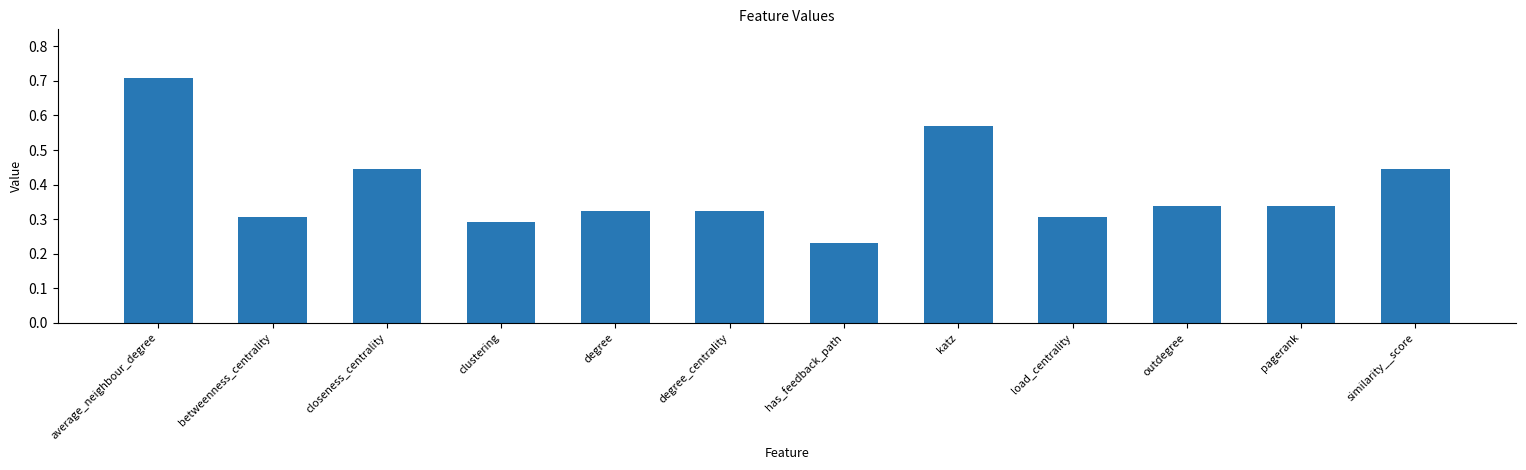

Does the chart contain any negative values?

No